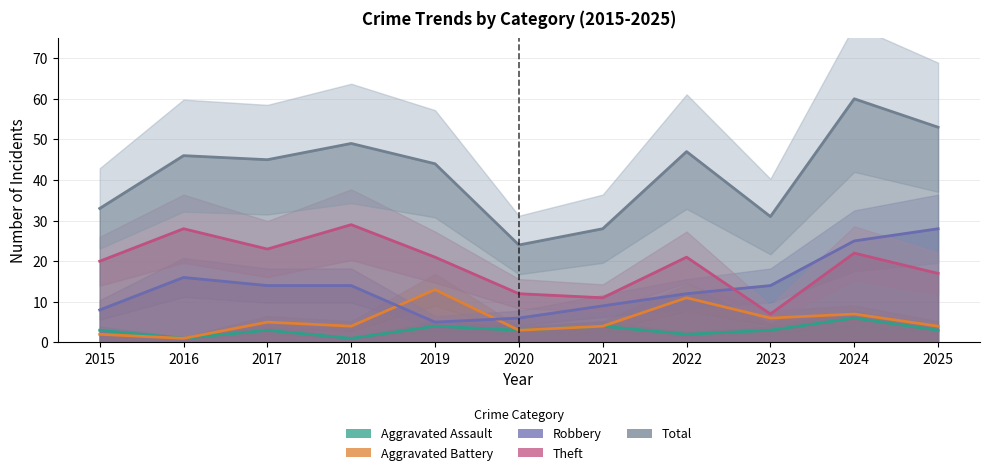

At which category does Robbery reach its first local peak?

2016